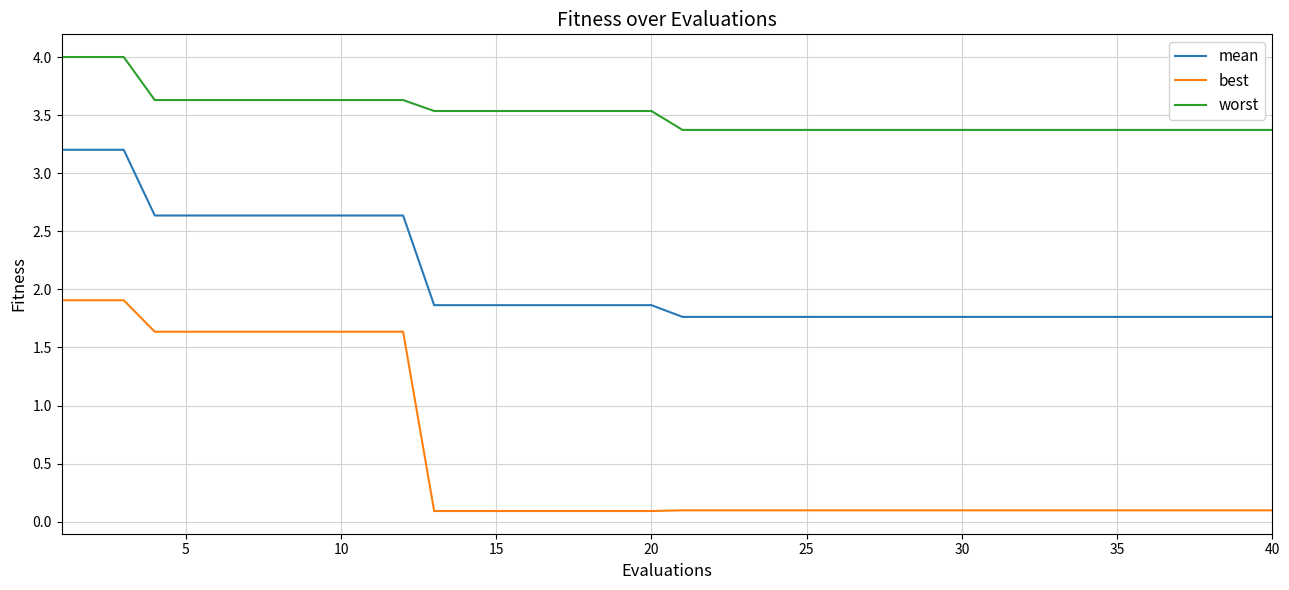

True or false: worst and best cross at least once.

False